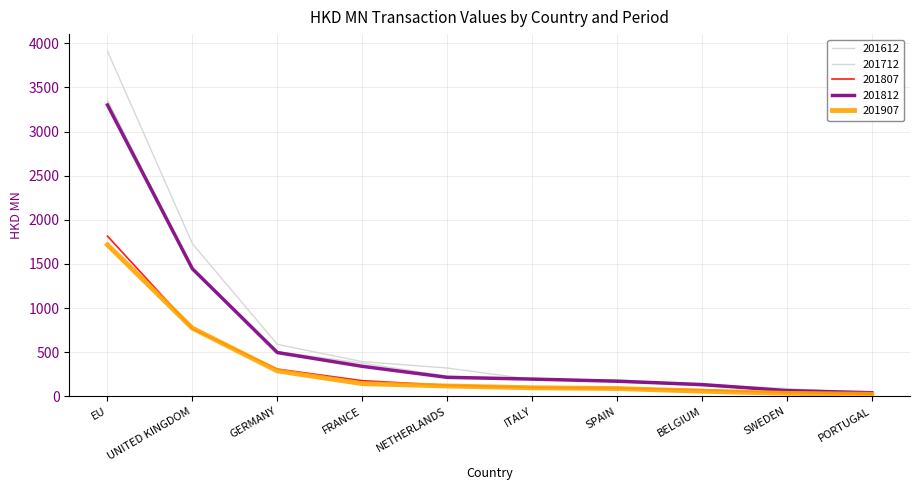

True or false: 201807 has more than 1 points higher than both neighbors.

False